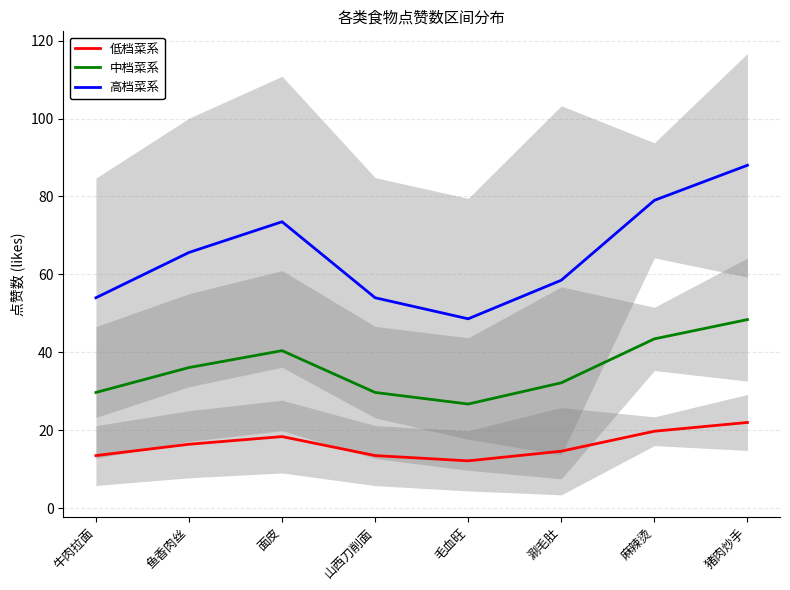

What position from the right is 鱼香肉丝?

7